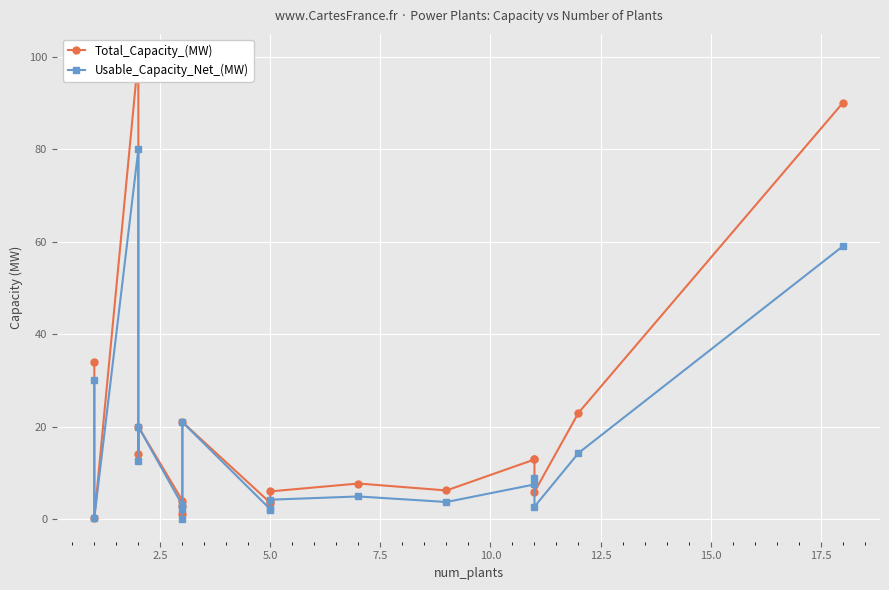

How many interior local peaks does the Total_Capacity_(MW) series have?

5